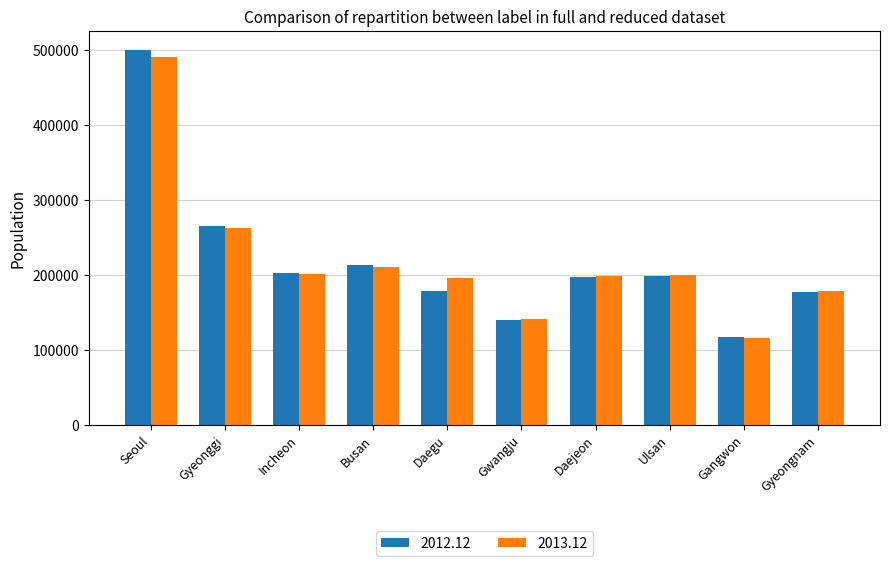

What is the total value across all series at Gangwon?

234085